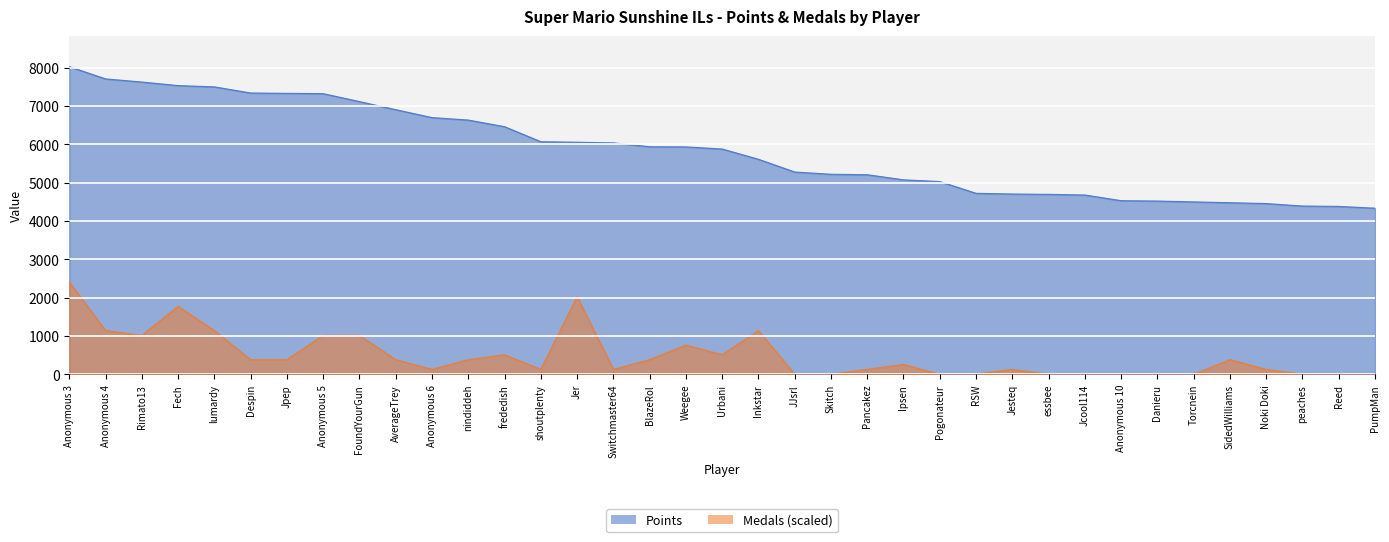

Reading left to right, transcribe all the data shown in this chart.

Points: 8026.0	7707.0	7625.0	7532.0	7499.0	7339.0	7330.0	7322.0	7115.0	6904.0	6697.0	6633.0	6460.0	6068.0	6054.0	6037.0	5936.0	5932.0	5877.0	5610.0	5277.0	5218.0	5206.0	5073.0	5028.0	4721.0	4703.0	4694.0	4677.0	4529.0	4519.0	4497.0	4476.0	4454.0	4389.0	4379.0	4333.0
Medals: 2407.8	1140.5	1013.8	1774.2	1140.5	380.2	380.2	1013.8	1013.8	380.2	126.7	380.2	506.9	126.7	2027.6	126.7	380.2	760.4	506.9	1140.5	0.0	0.0	126.7	253.5	0.0	0.0	126.7	0.0	0.0	0.0	0.0	0.0	380.2	126.7	0.0	0.0	0.0